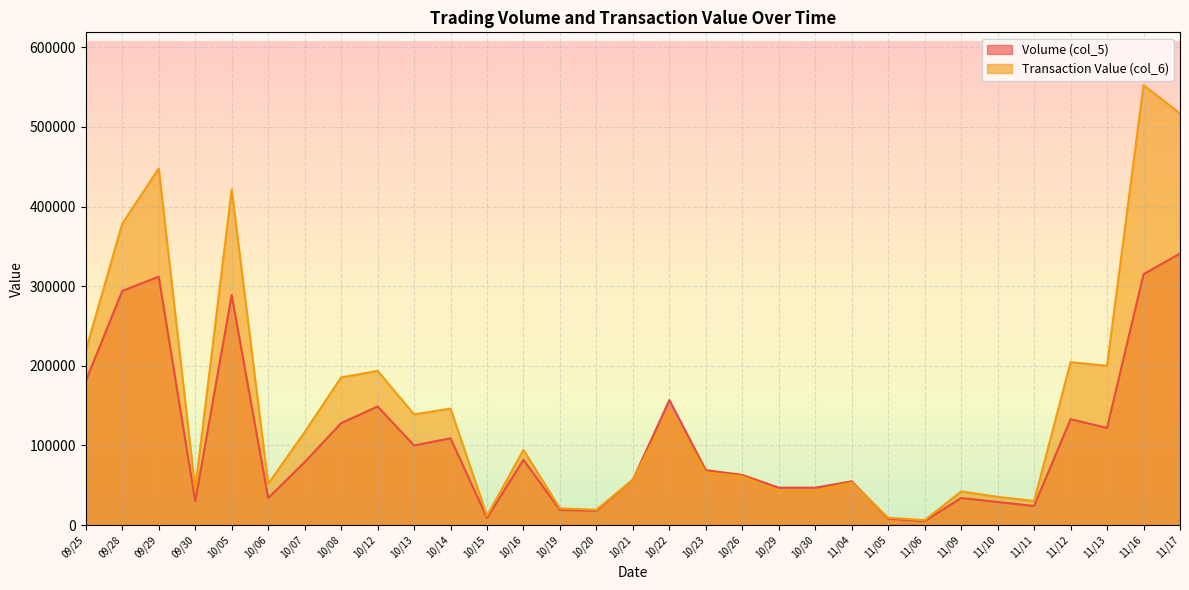

What is the spread (max minus min) of values at 10/23?

2850